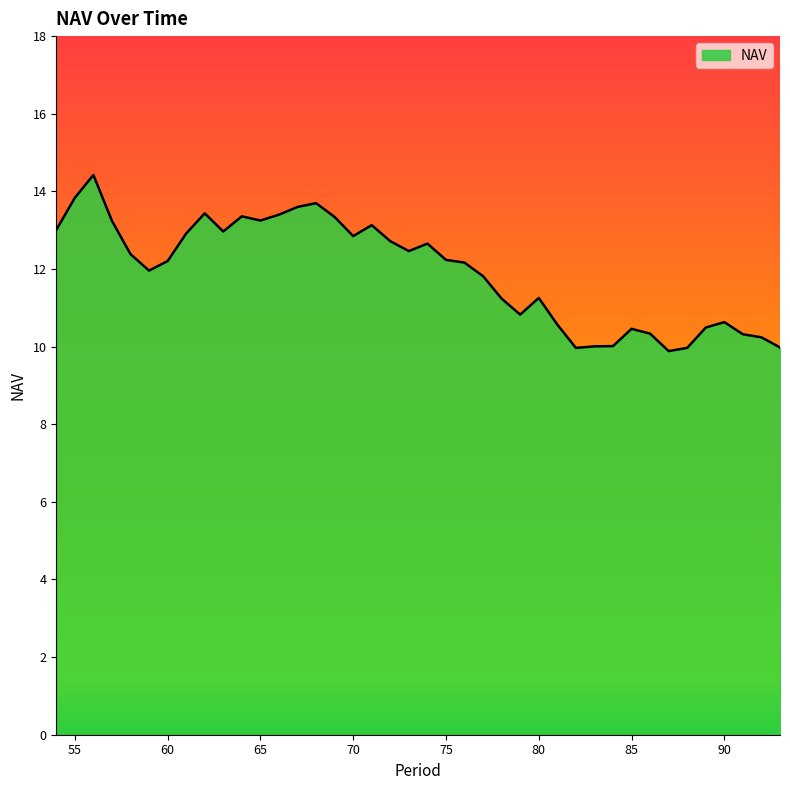

What is the maximum value shown in the chart?

14.4